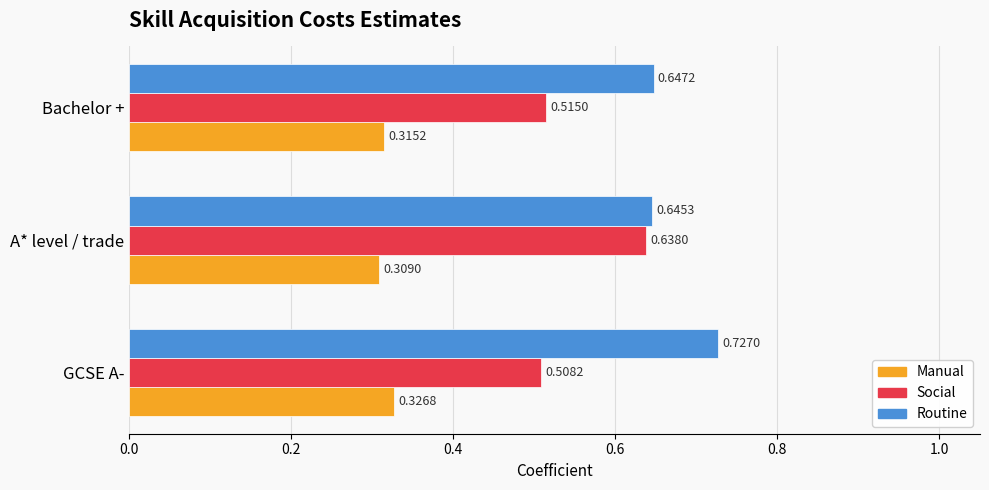

How many Routine values are between 0 and 1?

3